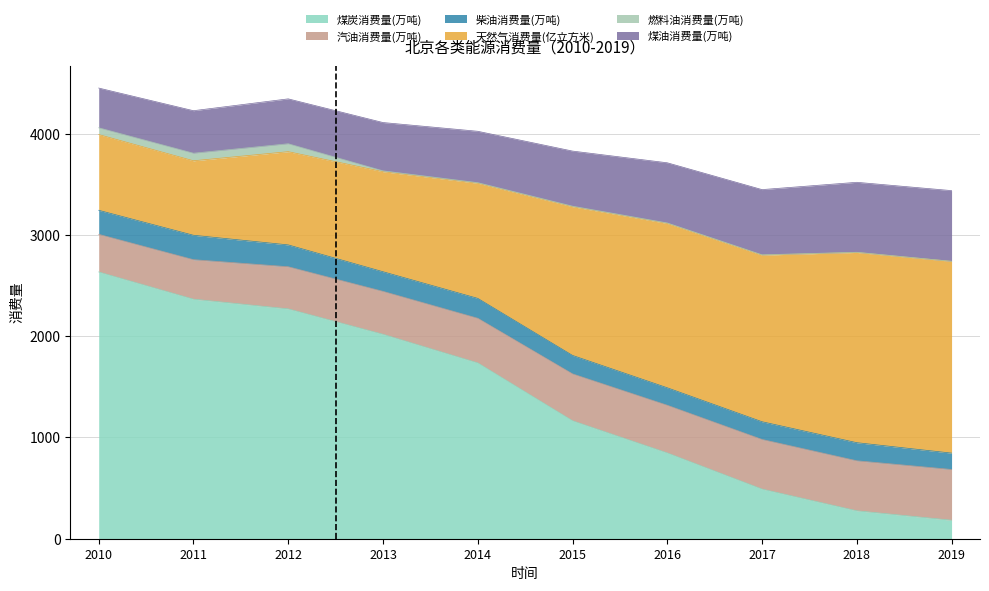

Which category has the highest value in the 煤炭消费量(万吨) series?

2010